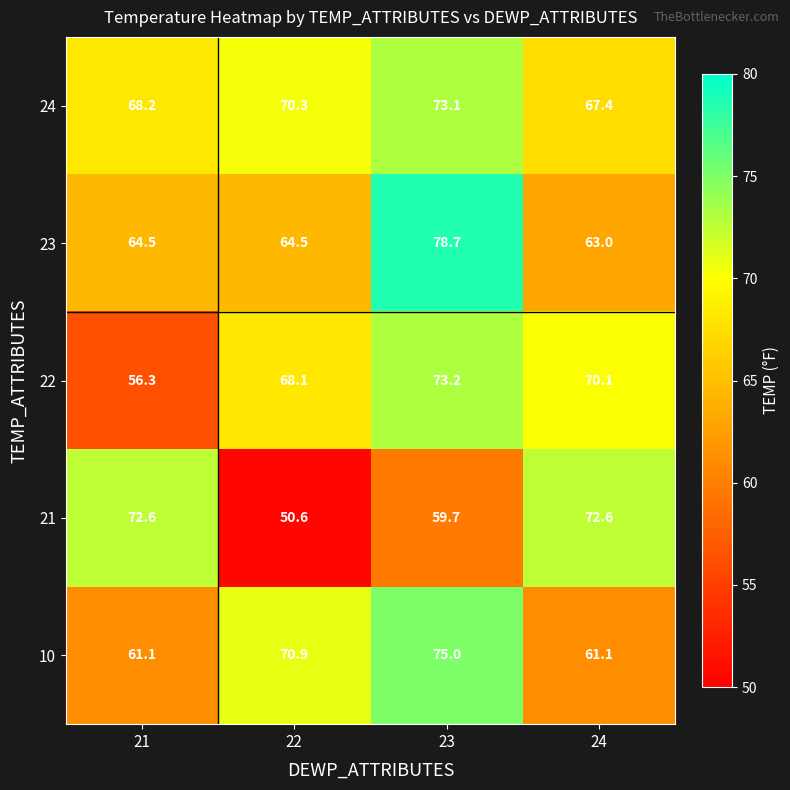

How many values in the 10 series exceed 70?

2